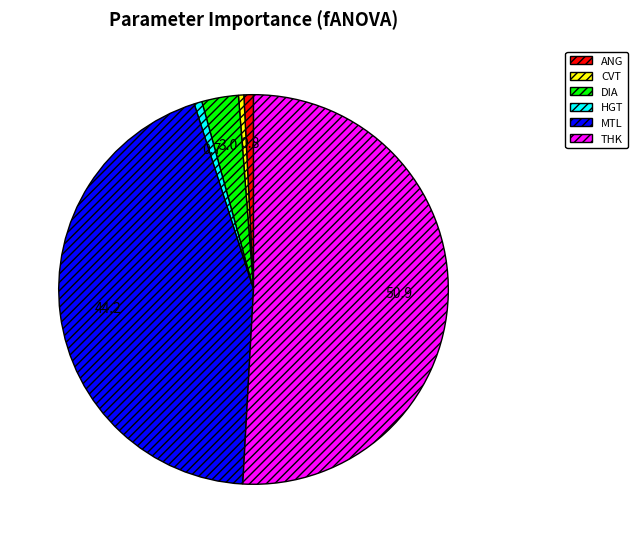

Do HGT and MTL together represent more than half of the pie?

No